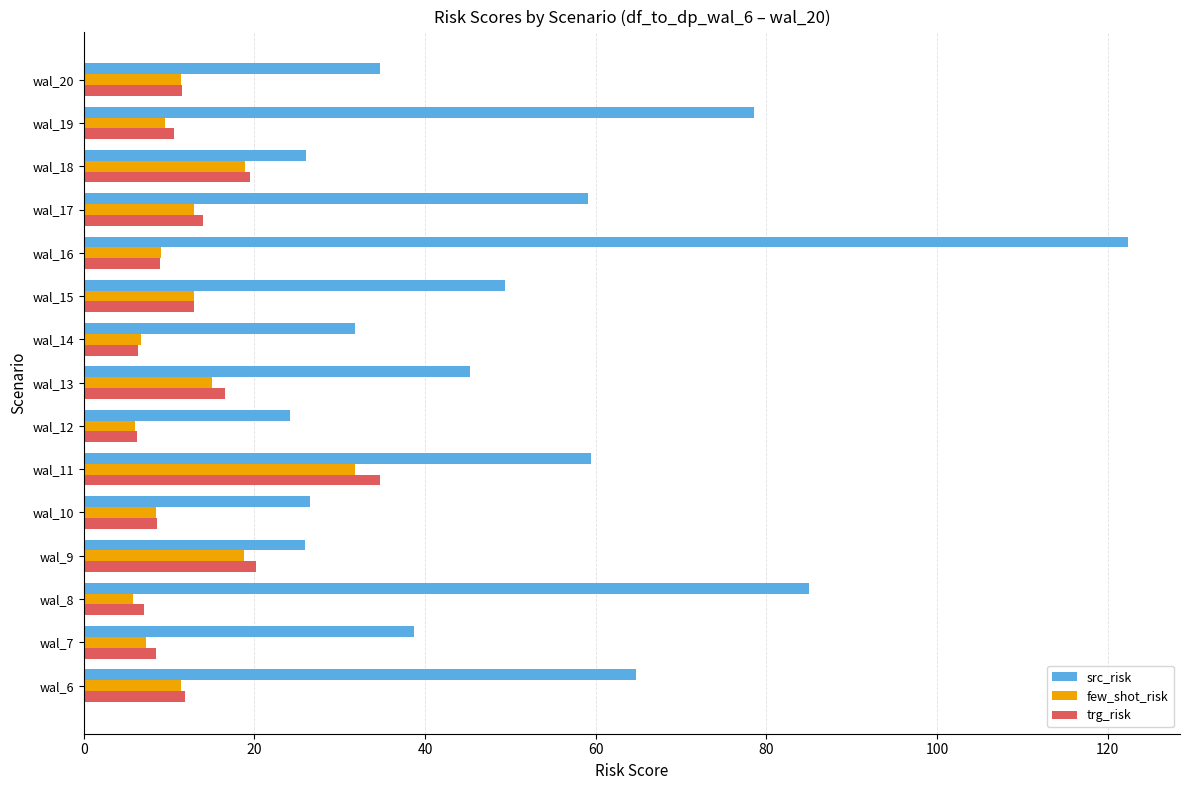

What is the average value of the src_risk series?

51.4